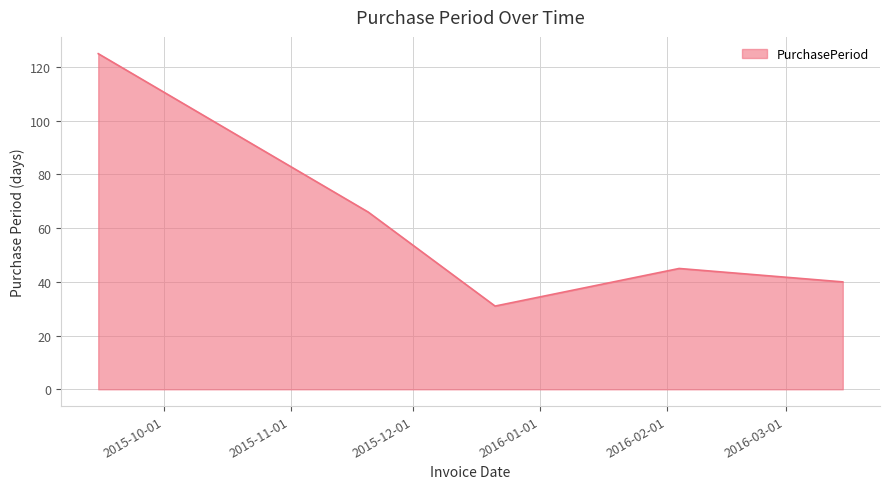

What is the smallest value displayed?

31